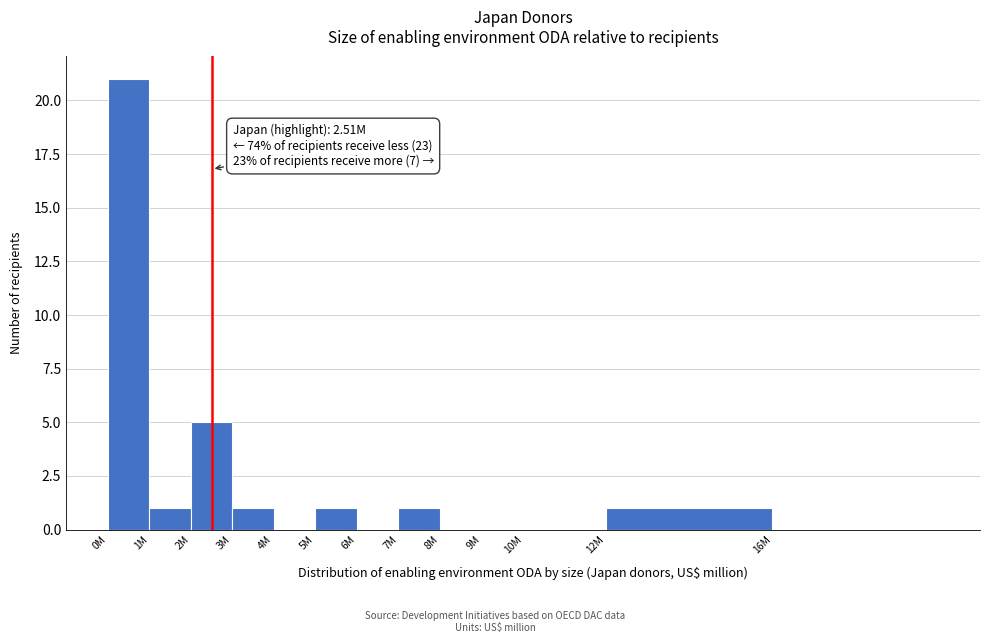

Reading left to right, extract all data points from this chart.

0M=21	1M=1	2M=5	3M=1	4M=0	5M=1	6M=0	7M=1	8M=0	9M=0	10M=0	12M=1	16M=0